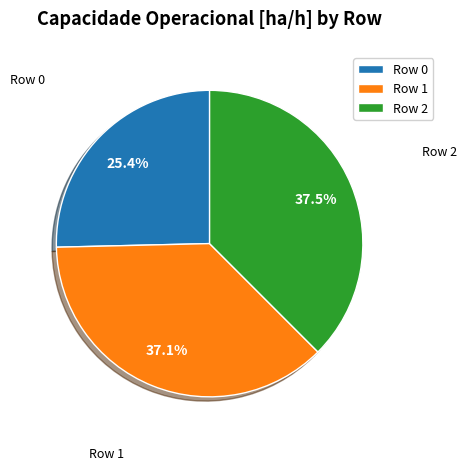

Is there any slice that represents more than half of the pie?

No